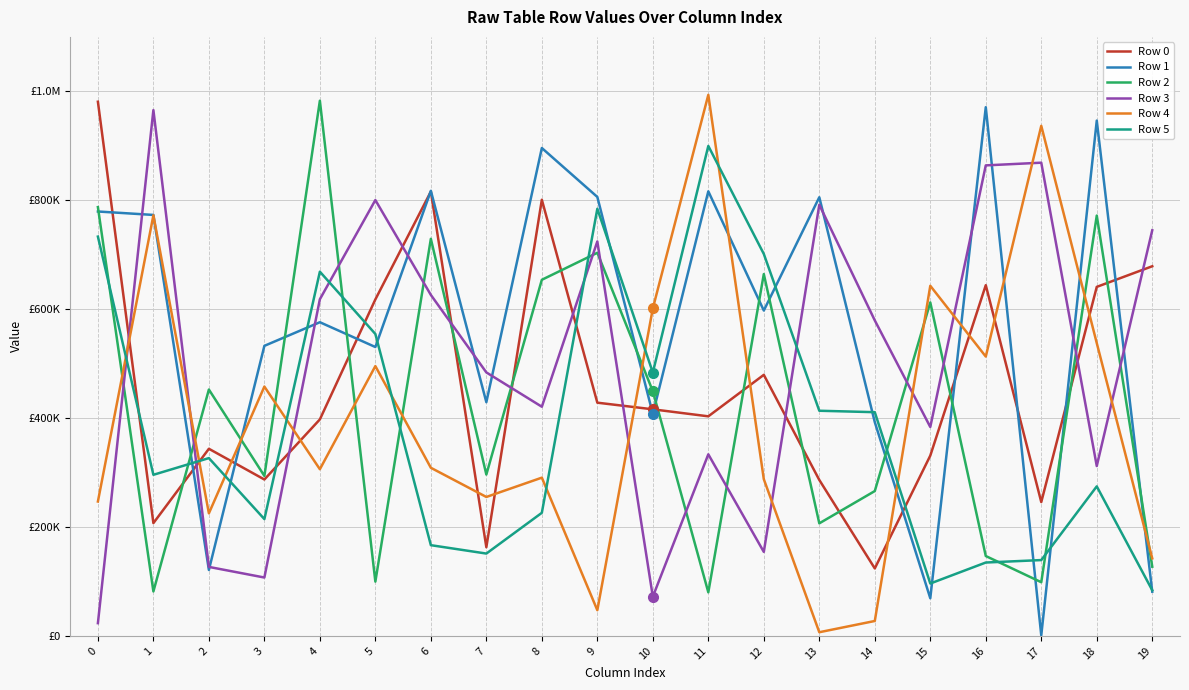

Which series has the largest total across all categories?

Row 1